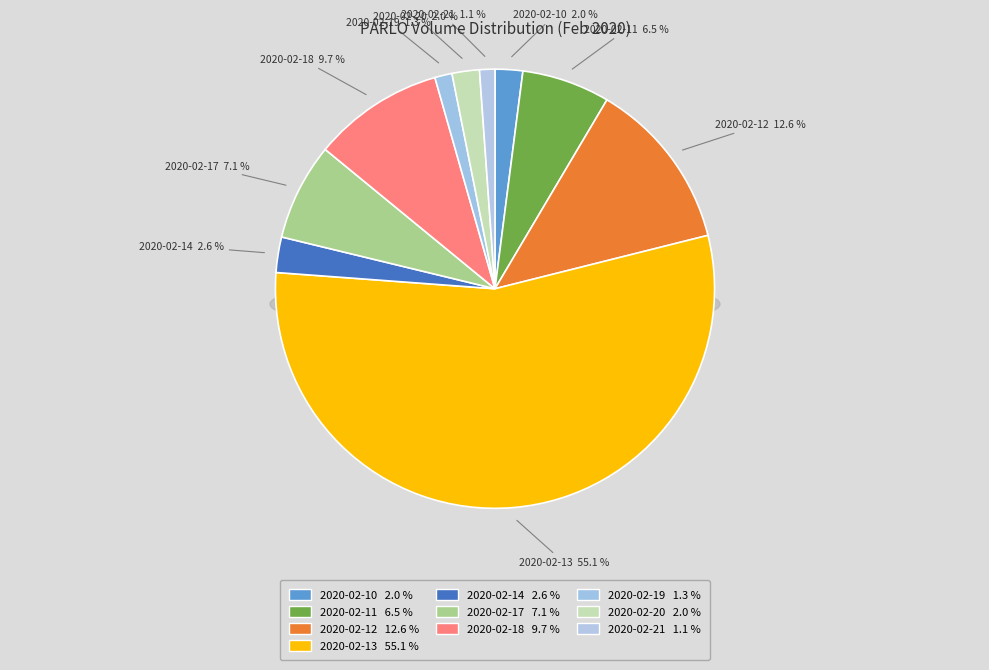

What portion of the pie excludes 2020-02-12?

87.4%